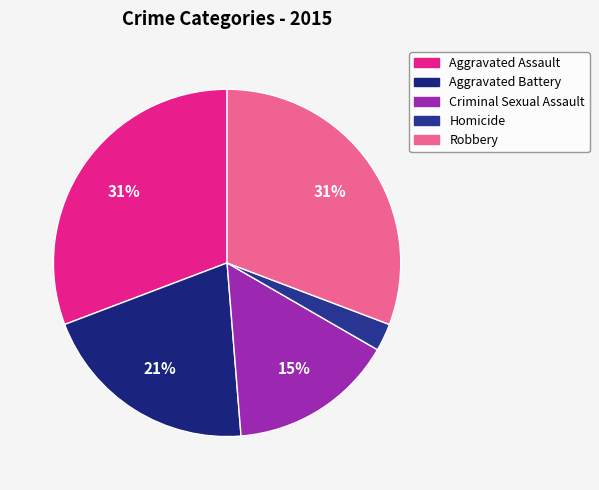

Combined, do Aggravated Battery and Criminal Sexual Assault account for over 50%?

No